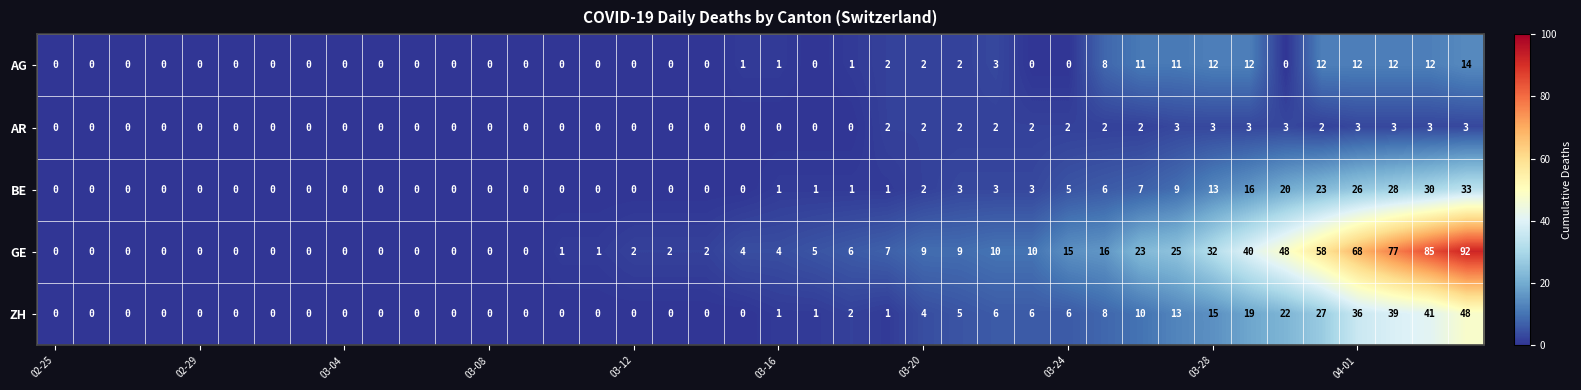

Which series has the largest range (max minus min)?

GE